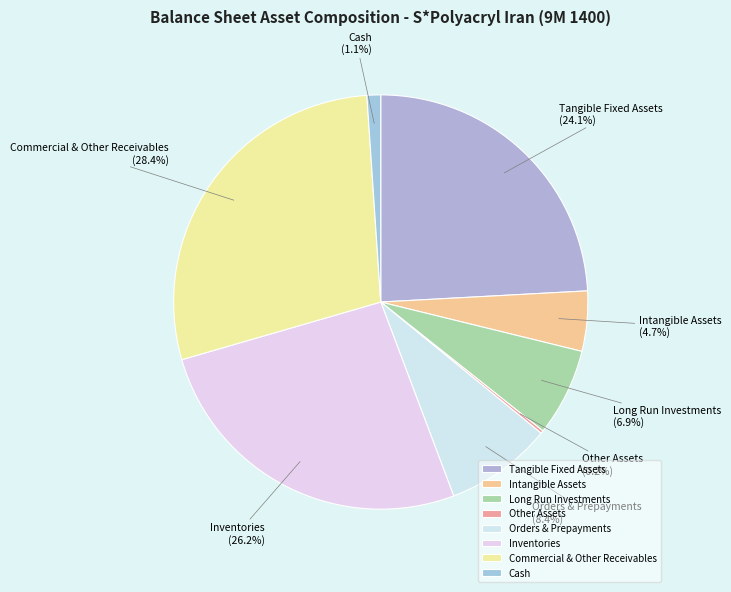

What percentage is the Long Run Investments slice, to the nearest percent?

7%